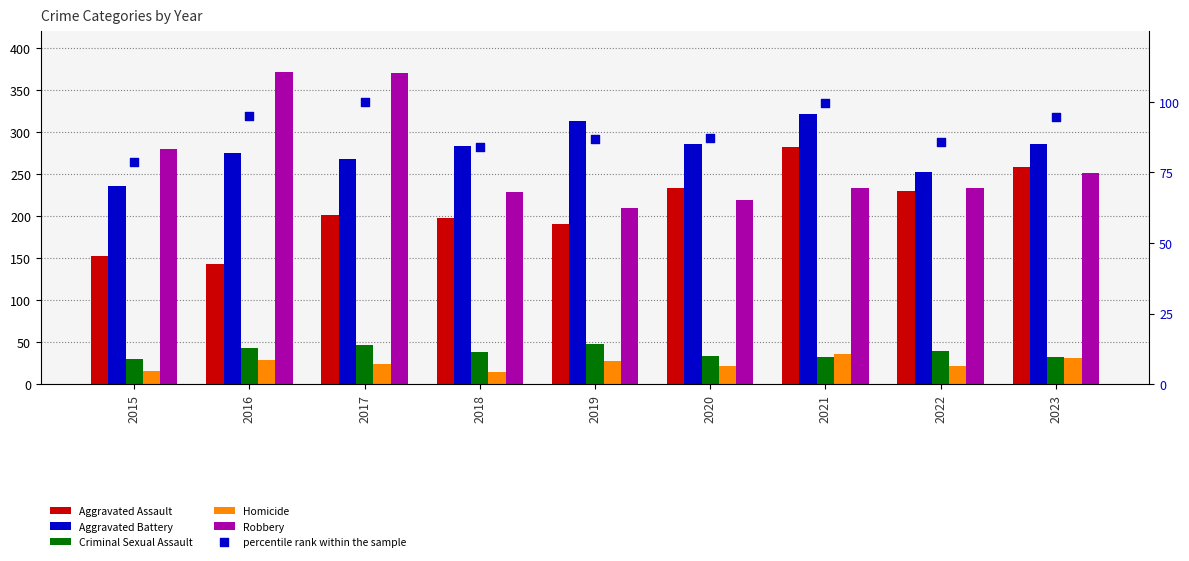

Which series has the largest total across all categories?

Aggravated Battery